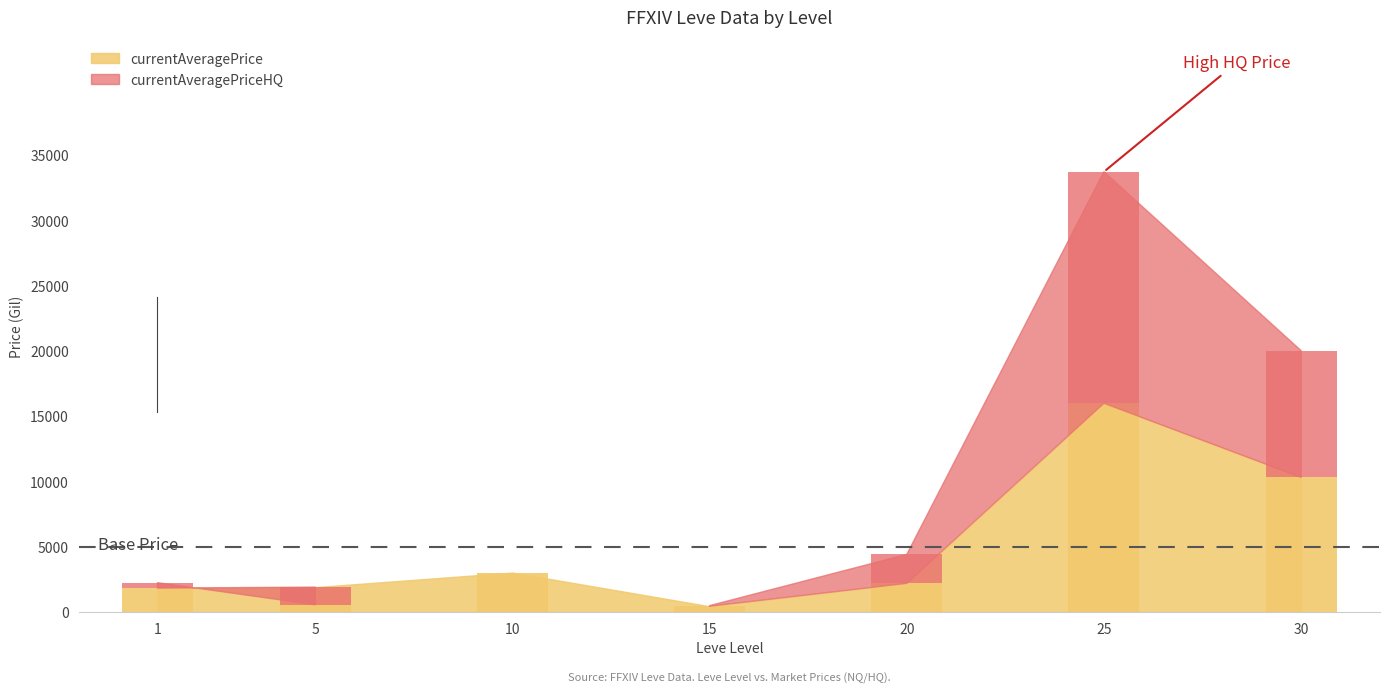

True or false: currentAveragePrice has a value of 3008.0 at 10.

True